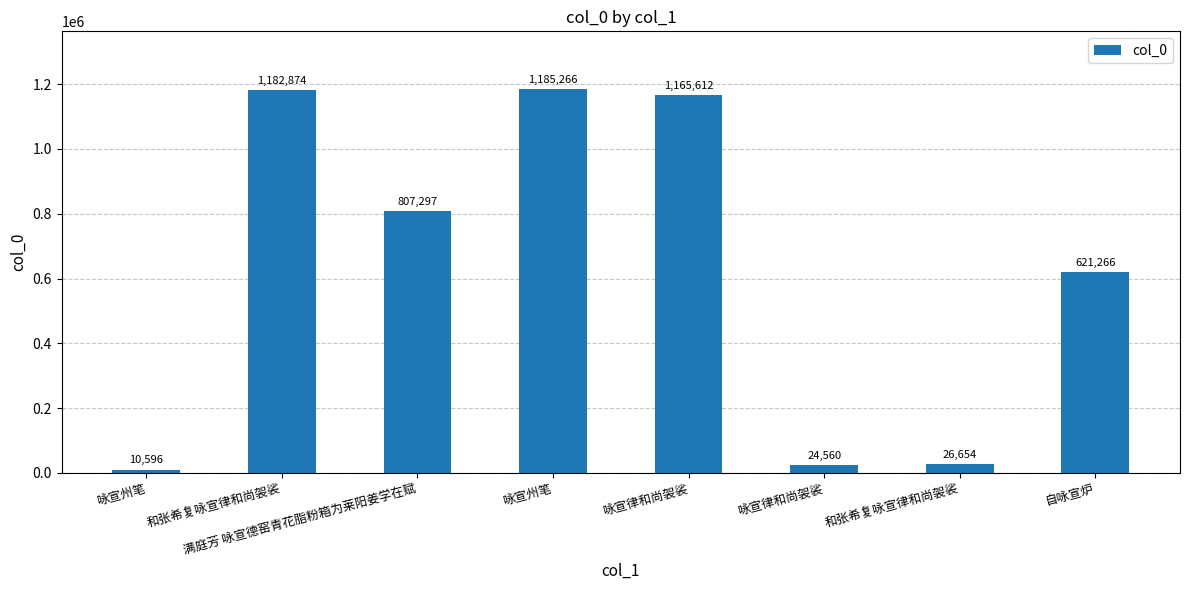

Where does the data first go above 807297?

和张希复咏宣律和尚袈裟